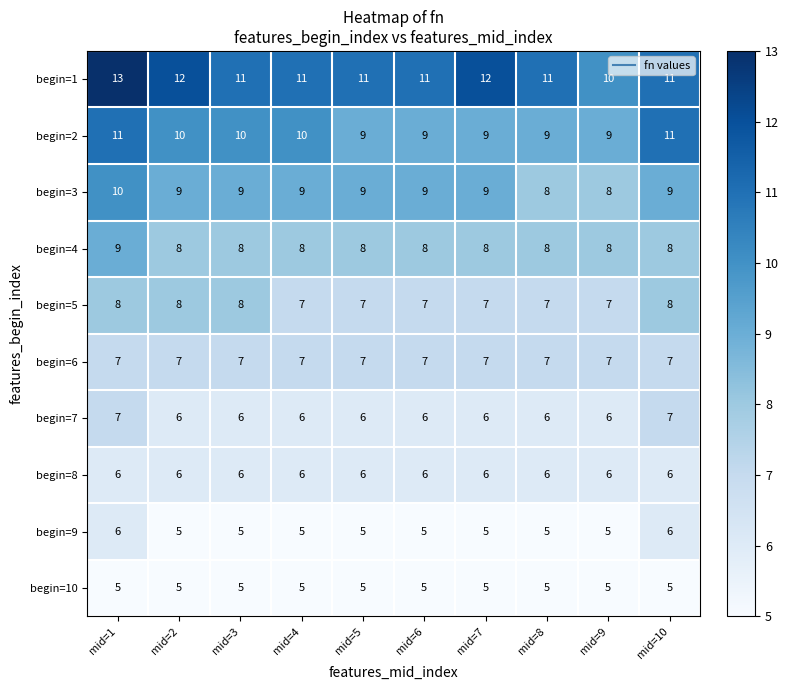

Count the begin=7 values in the range 6 to 7.

10